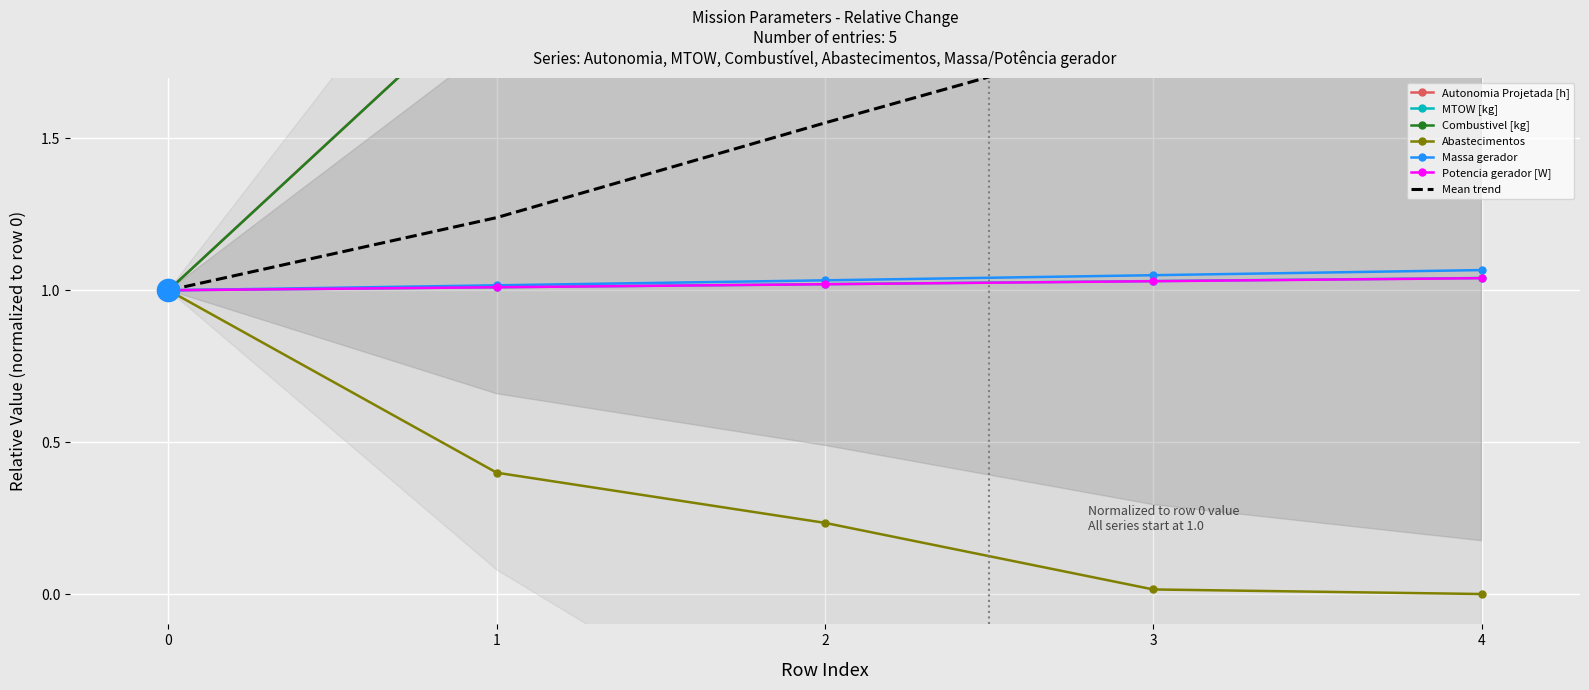

How many distinct data groups are displayed?

6